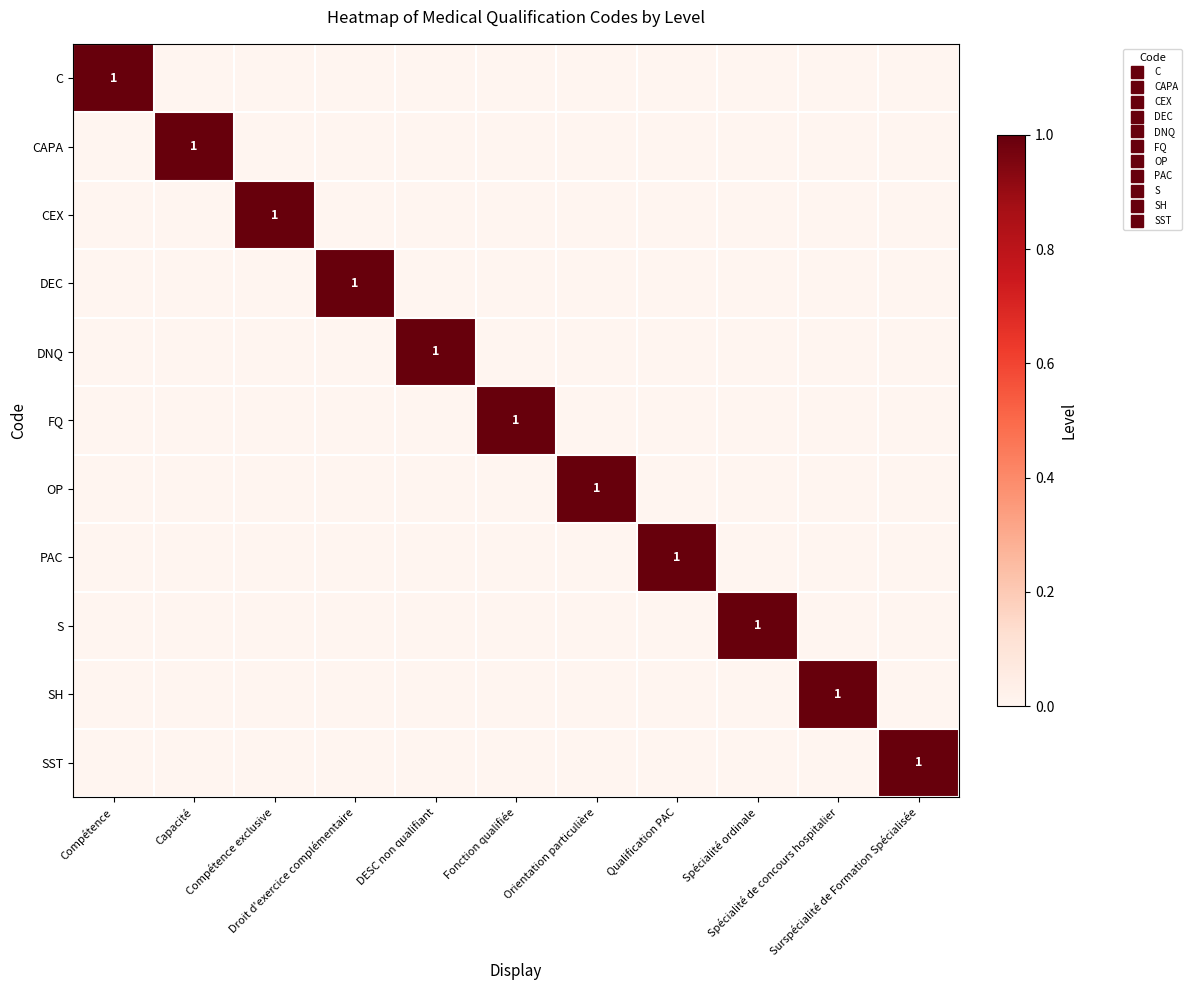

How many data points in S are above 0?

1